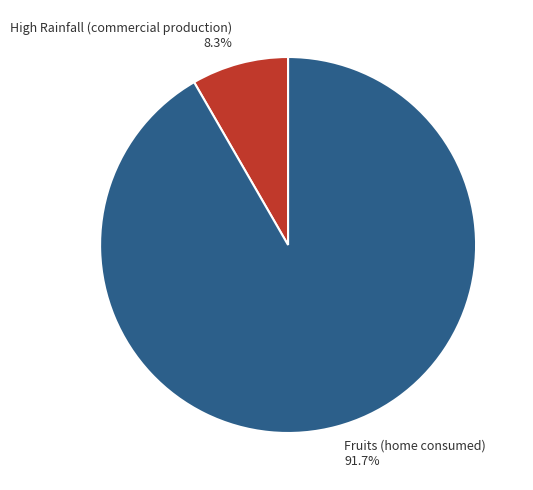

To the nearest percent, what is the difference between the High Rainfall (commercial production) and Fruits (home consumed) slice percentages?

83%